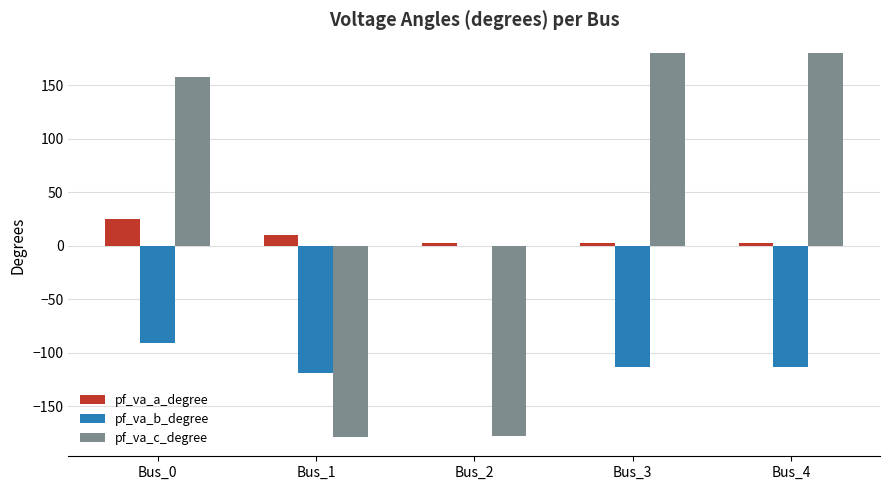

What is the sum of all pf_va_c_degree values?

160.2